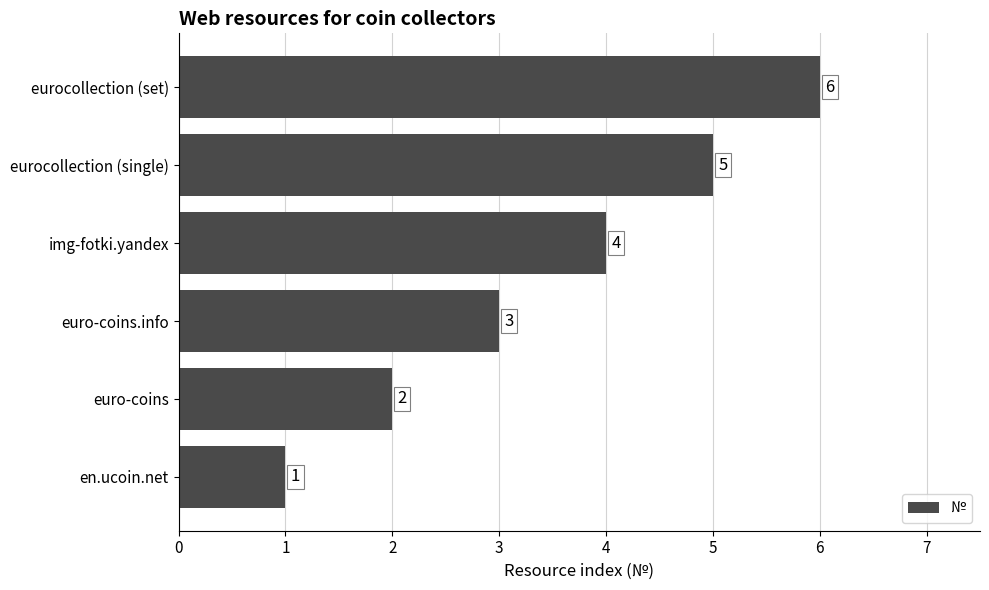

List the labels in order of value, largest first.

eurocollection (set), eurocollection (single), img-fotki.yandex, euro-coins.info, euro-coins, en.ucoin.net